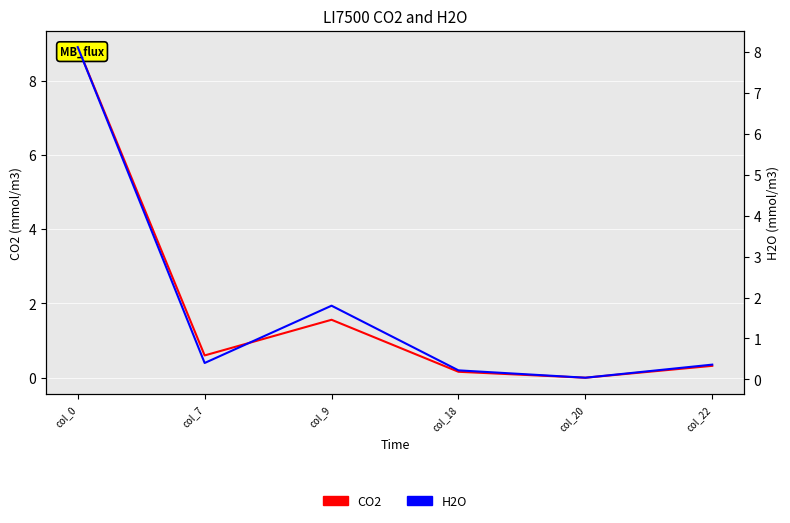

In H2O, how many points are lower than both neighbors (excluding endpoints)?

2